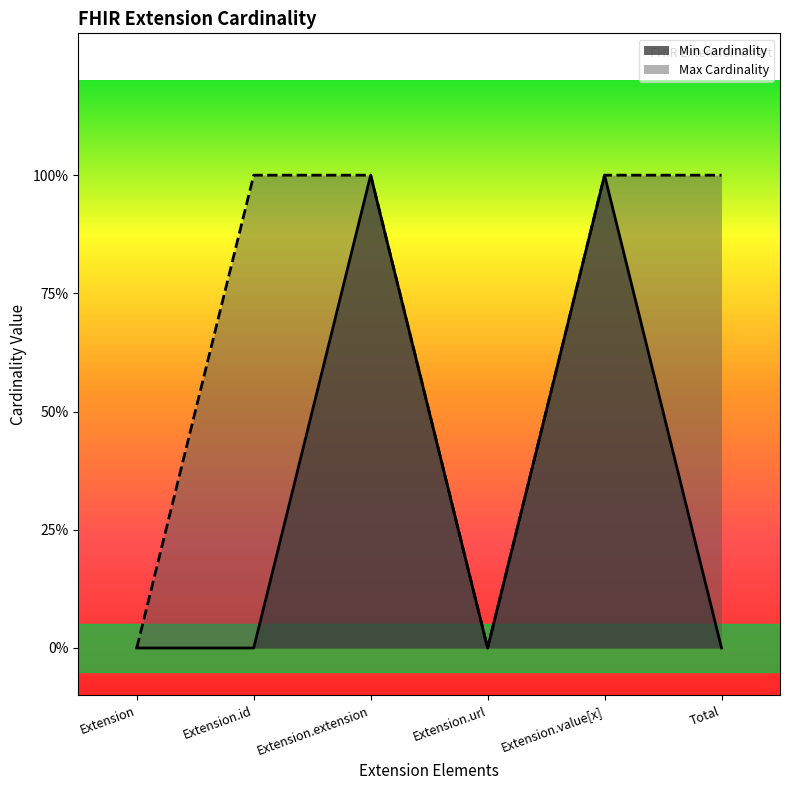

How many categories are shown in the chart?

6